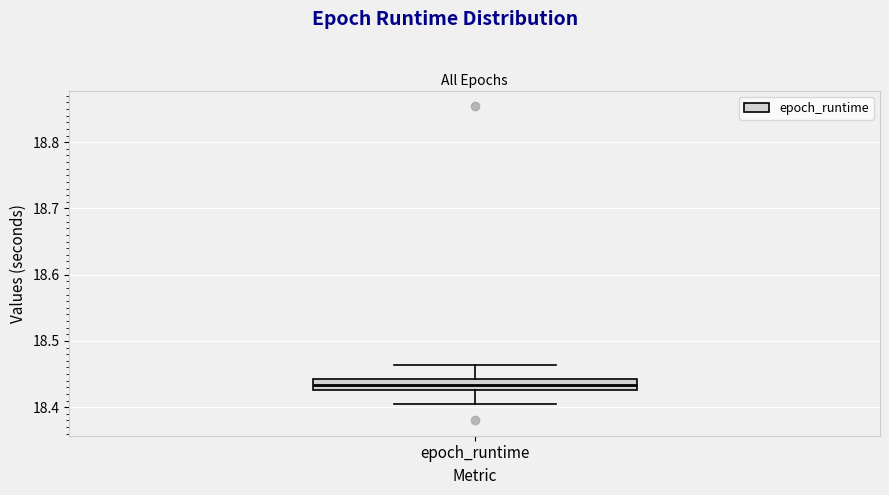

Transcribe this box plot: give where the median line is, the range the box spans, and where the two whiskers end, as read against the y-axis. The values are not printed on the chart, so give them approximately, as read against the axis.

median 18.43 (inside the box), box 18.43 to 18.44, whiskers 18.40 to 18.46